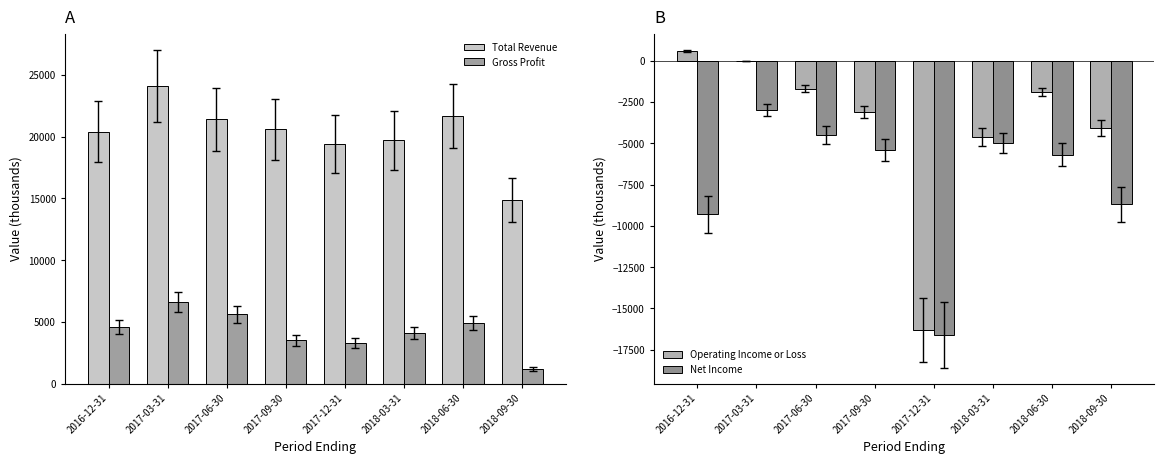

True or false: Operating Income or Loss has a value of -3100 at 2017-09-30.

True